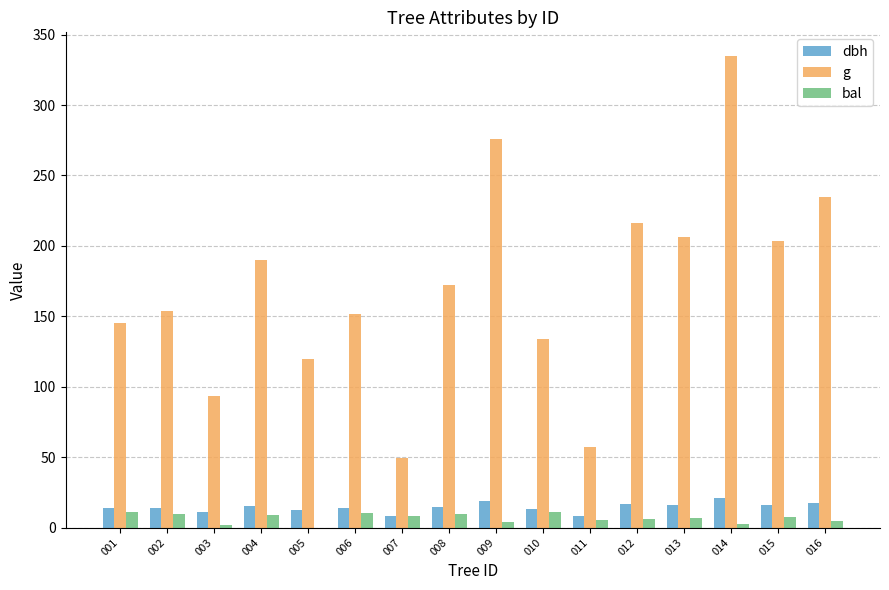

At which category does the chart reach its peak across all series?

014